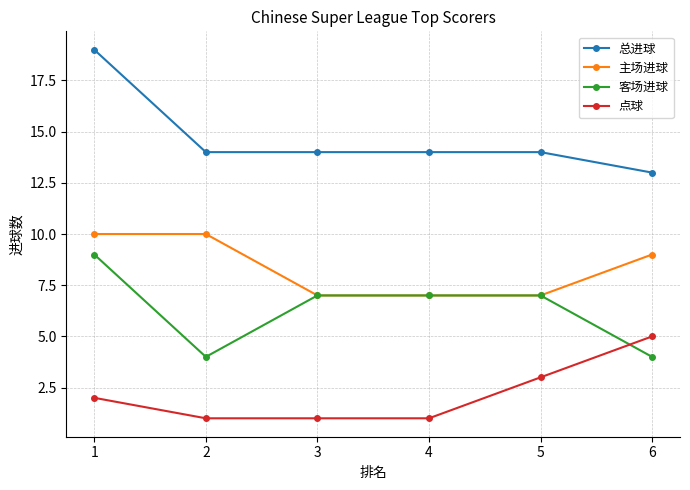

How many 点球 values are between 1 and 3?

5